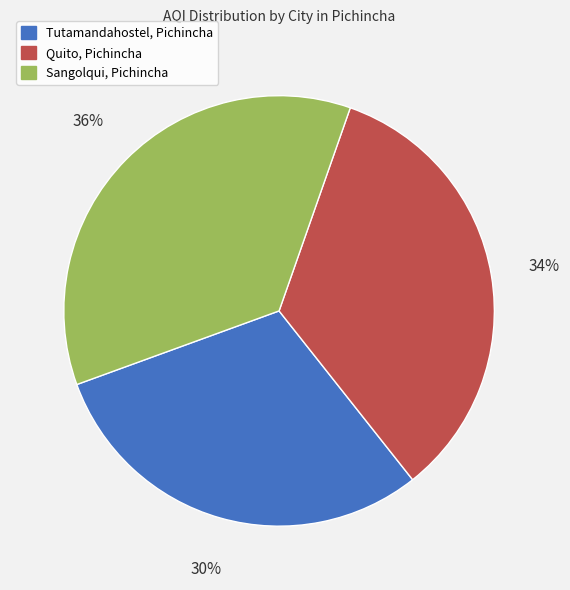

What is the smallest slice in the pie chart?

Tutamandahostel, Pichincha